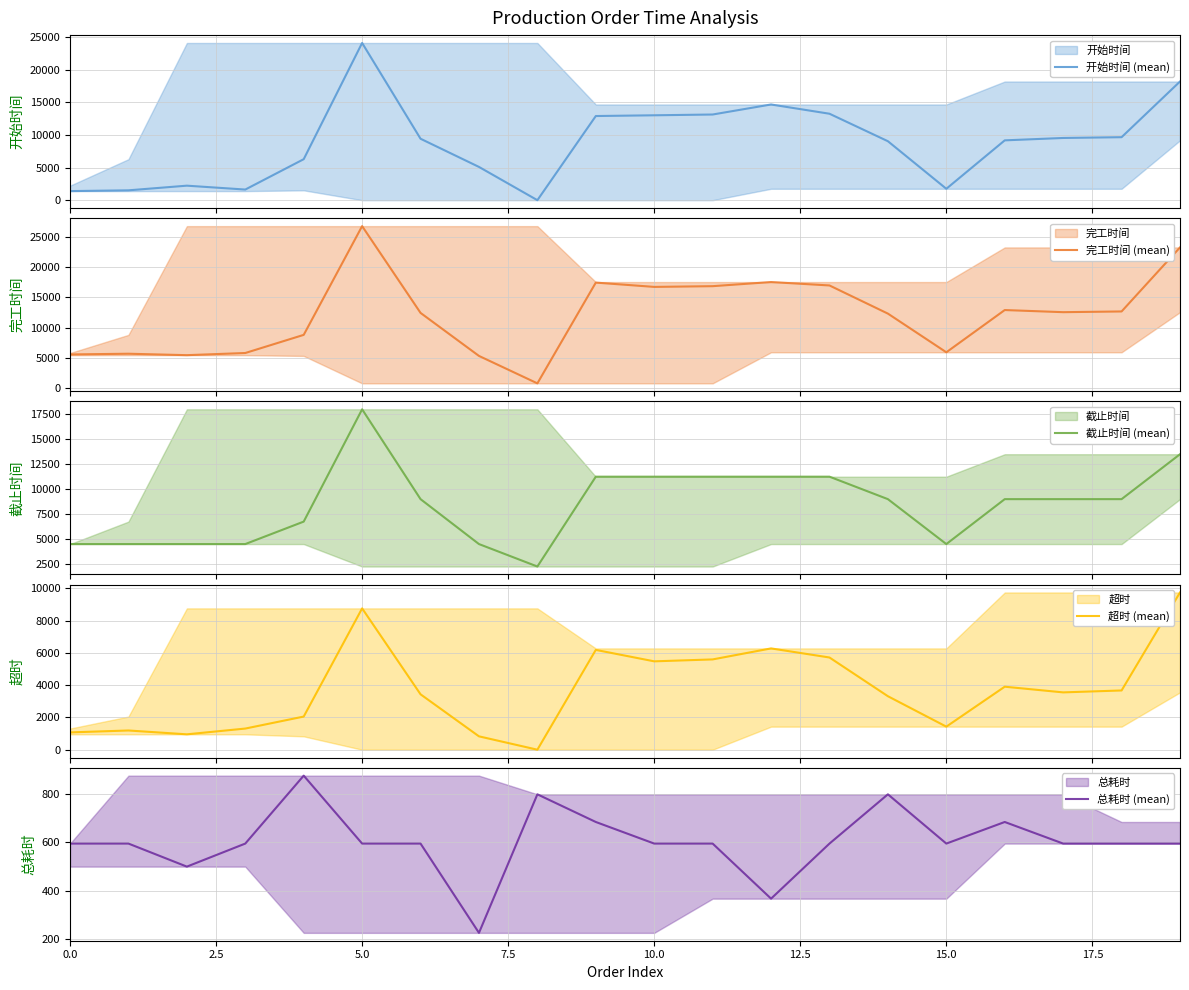

What is the lowest value of the 完工时间 (mean) series?

798